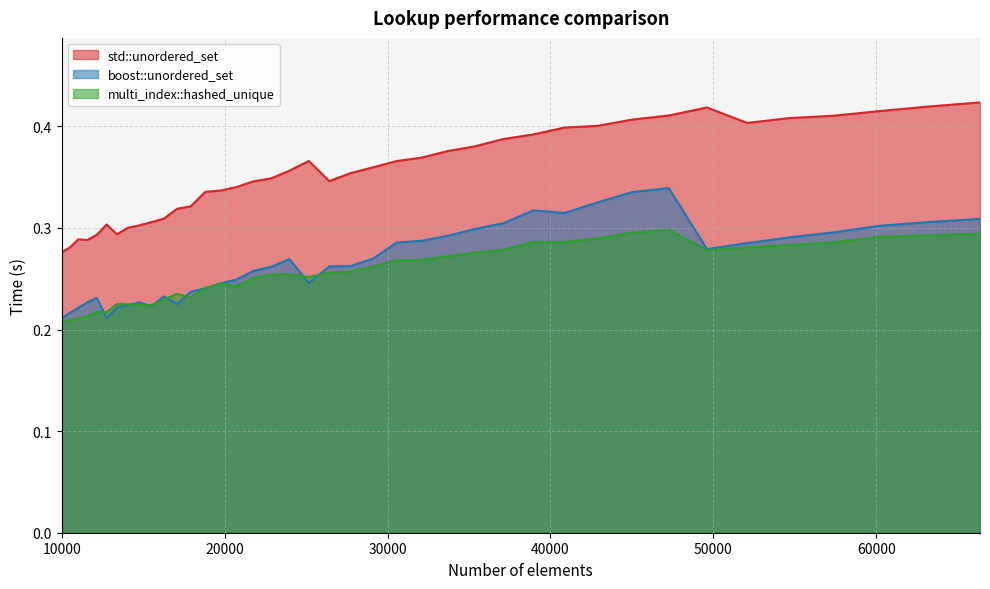

Which series ends up on top after the final intersection of boost::unordered_set and multi_index::hashed_unique?

boost::unordered_set